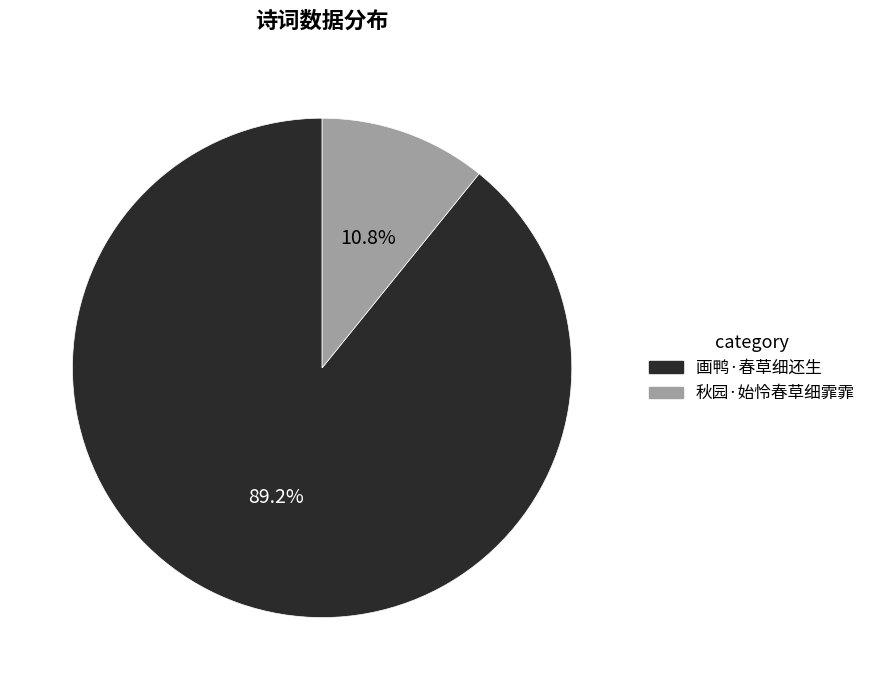

To the nearest percent, what is the difference between the 画鸭·春草细还生 and 秋园·始怜春草细霏霏 slice percentages?

78%